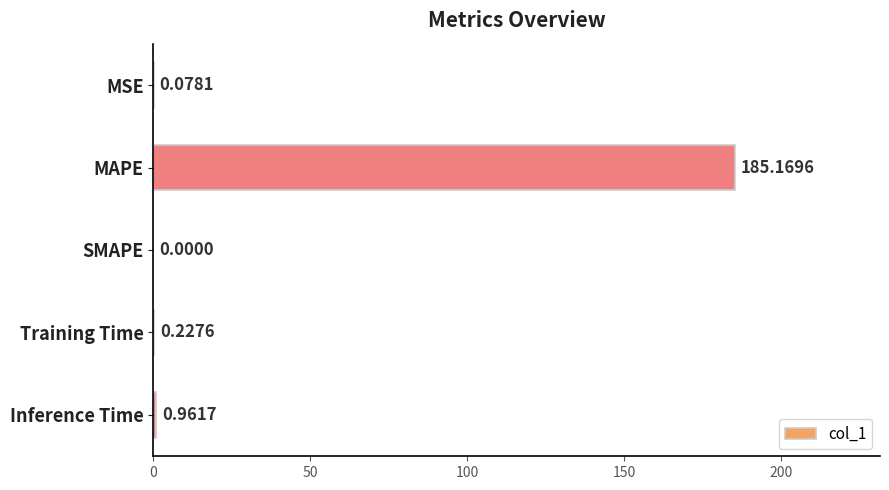

Where is the data nearest to the value 92?

Inference Time